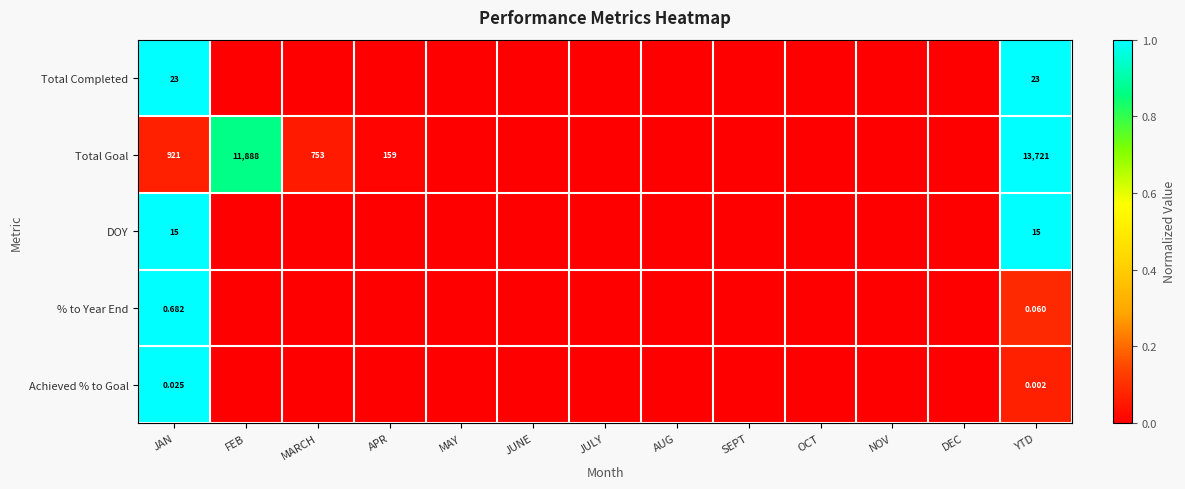

Is the value of Total Goal at MARCH greater than the value of Total Completed at JAN?

Yes